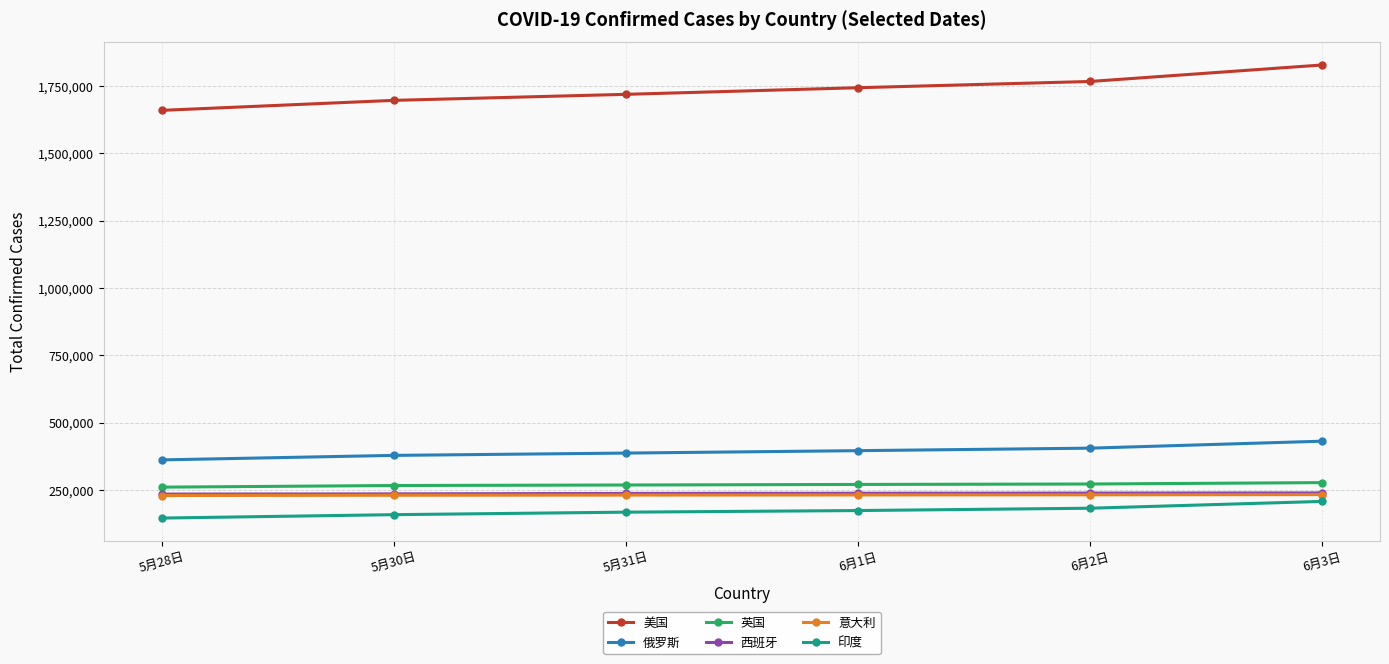

How many data points does each series have?

6